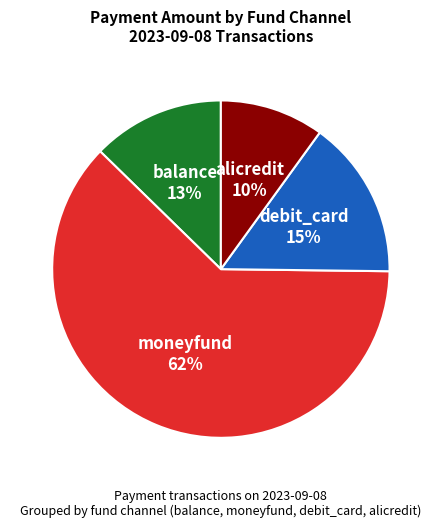

What percentage is the debit_card slice, to the nearest percent?

15%